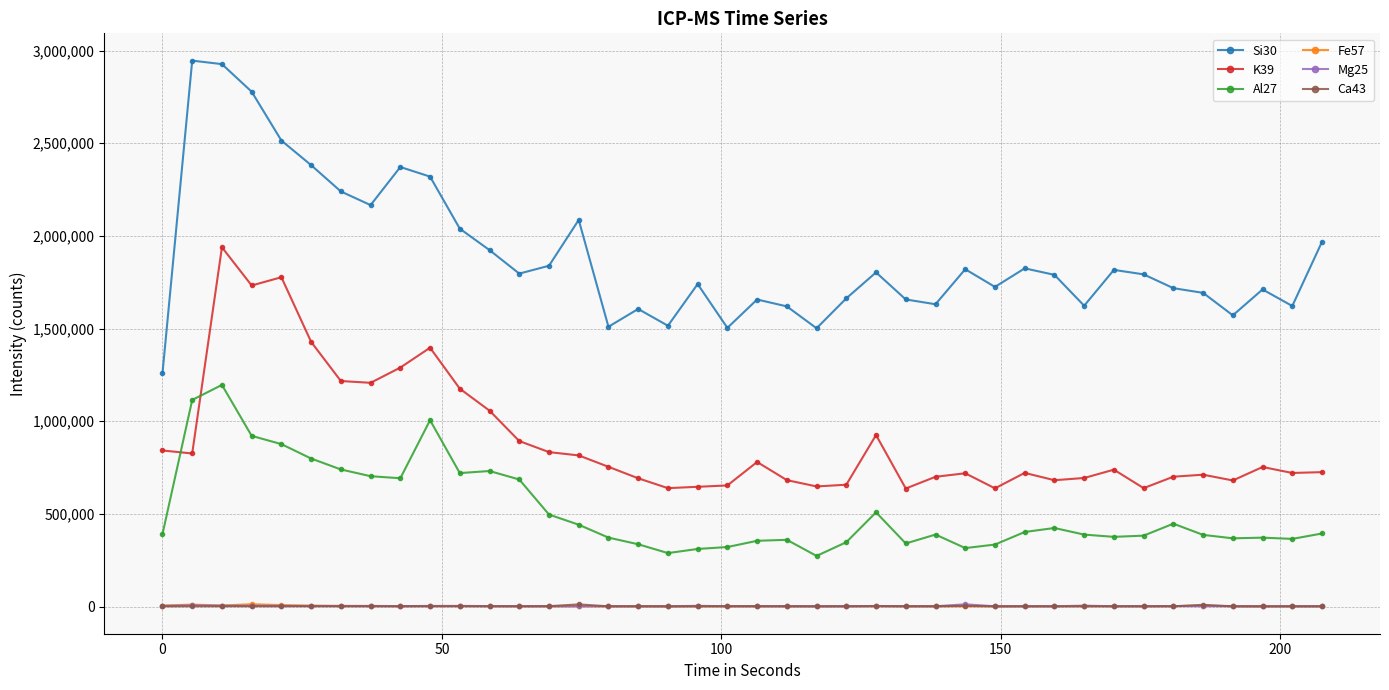

True or false: Al27 has more than 1 interior local peaks.

True